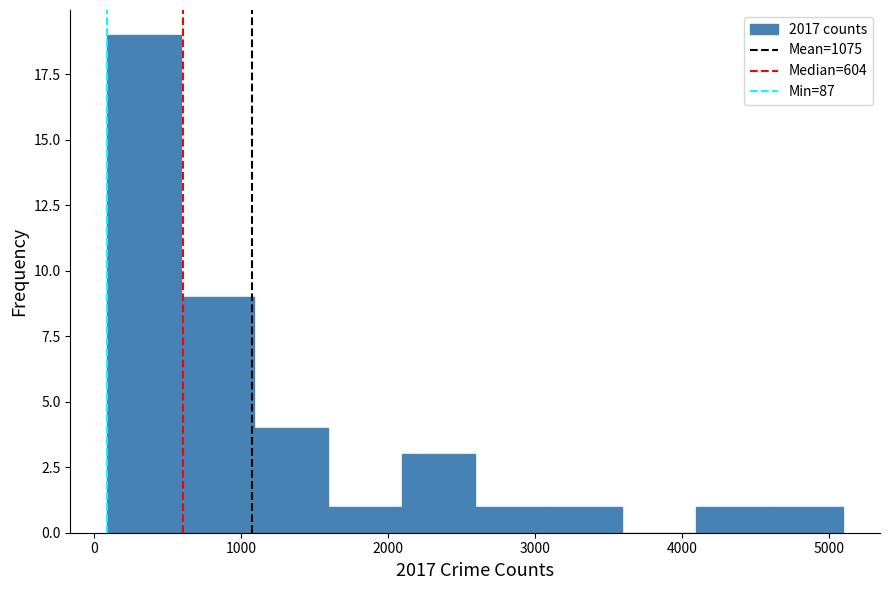

Which range on the x-axis has the tallest bar?

100 to 600